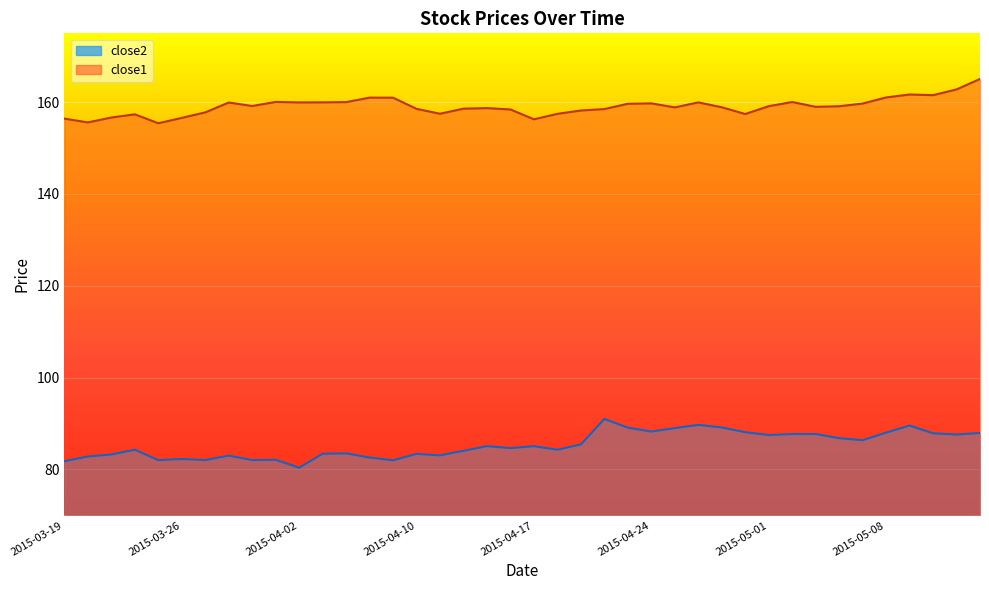

Which category has the lowest value in the close2 series?

2015-04-02